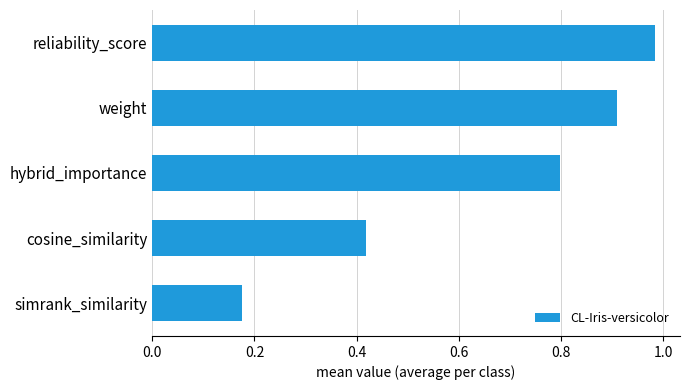

Rank the categories by value from highest to lowest.

reliability_score, weight, hybrid_importance, cosine_similarity, simrank_similarity